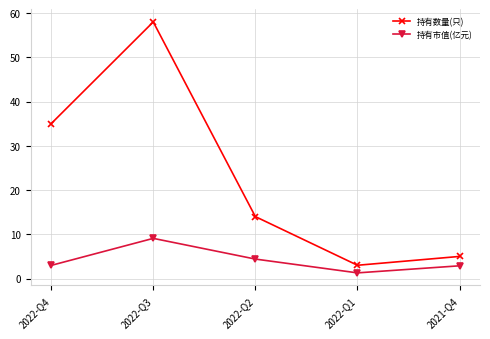

At which category does 持有数量(只) reach its first local peak?

2022-Q3